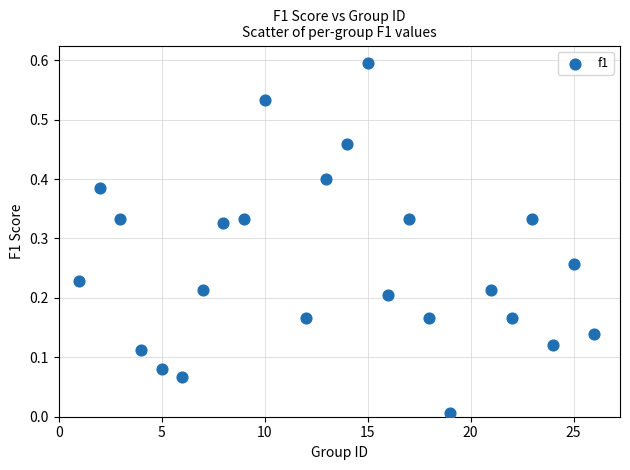

What is the range of Y values (max minus min)?

0.6